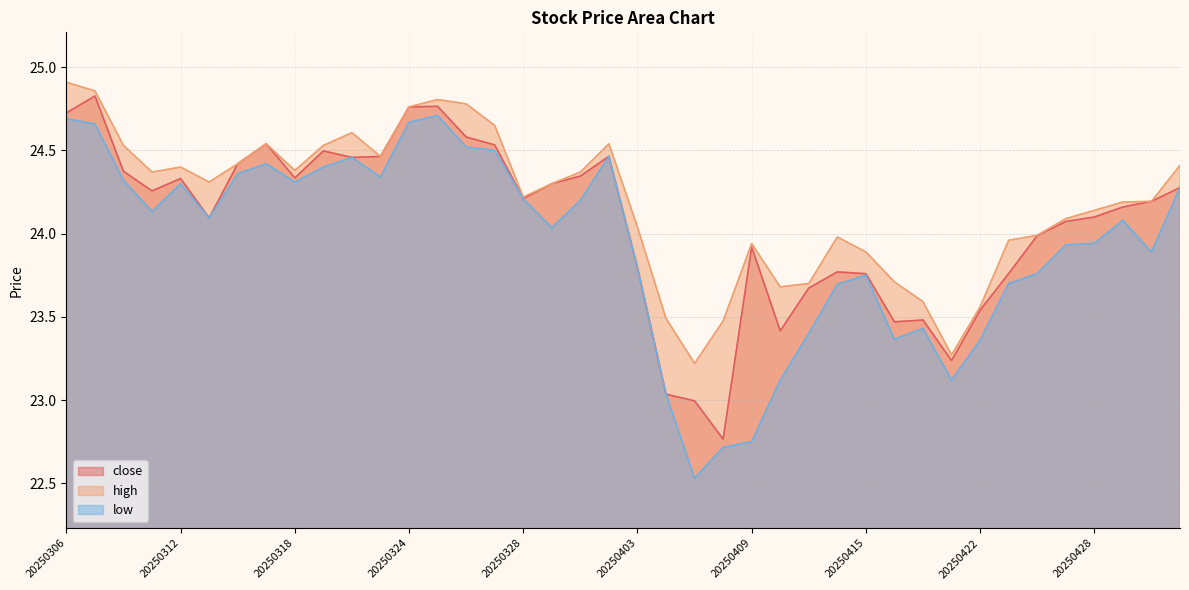

True or false: high and close intersect in this chart.

False